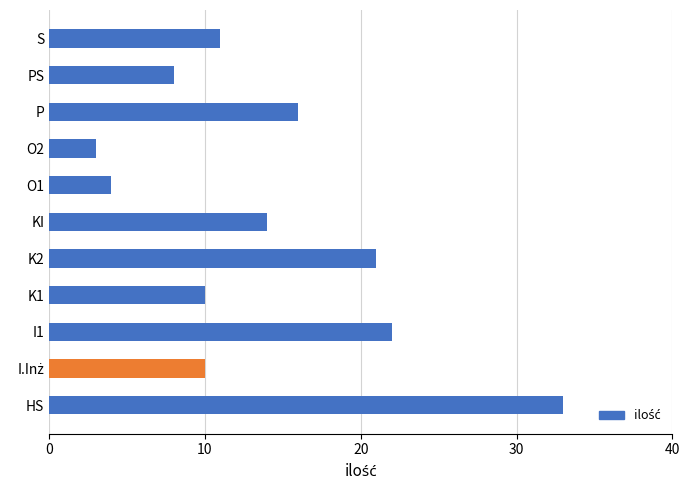

Which has a higher value, HS or I1?

HS